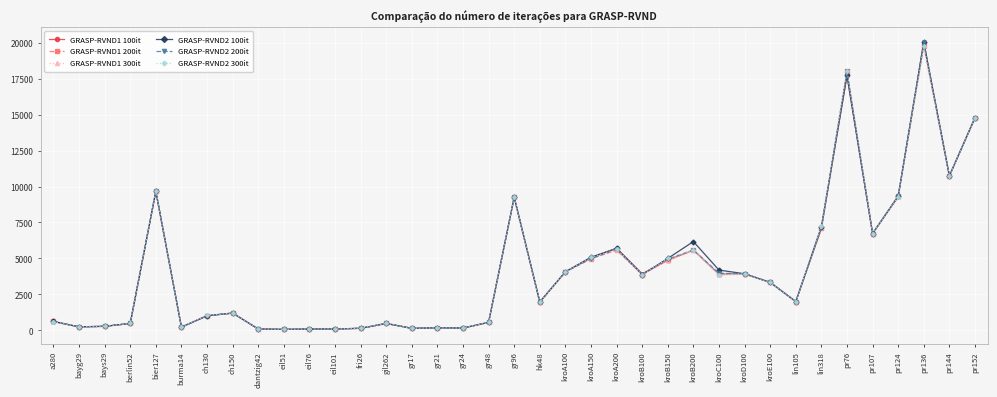

The value of GRASP-RVND1 100it at gil262 is 479.3. True or false?

True